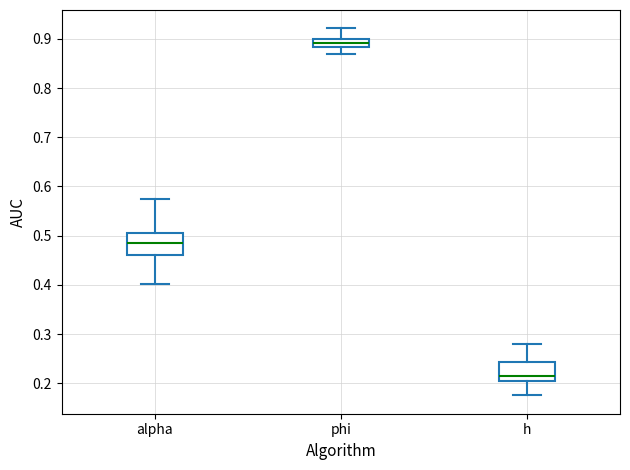

Reading left to right, transcribe this box plot: for each box, give where its median line is, the range the box spans, and where its two whiskers end, as read against the y-axis. The values are not printed on the chart, so give them approximately, as read against the axis.

alpha: median 0.48, box 0.46 to 0.51, whiskers 0.40 to 0.57
phi: median 0.89, box 0.88 to 0.90, whiskers 0.87 to 0.92
h: median 0.22, box 0.20 to 0.24, whiskers 0.18 to 0.28